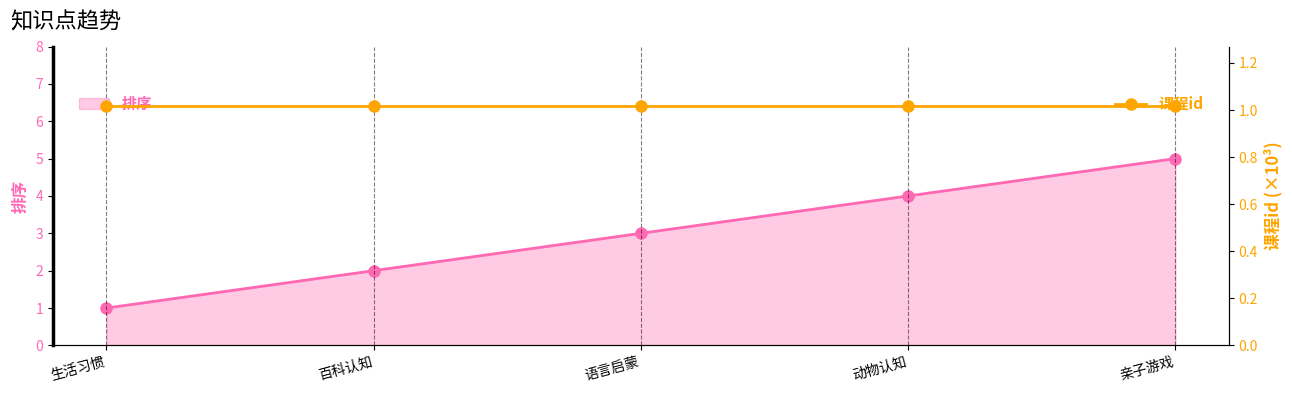

How many data points are less than 3?

2